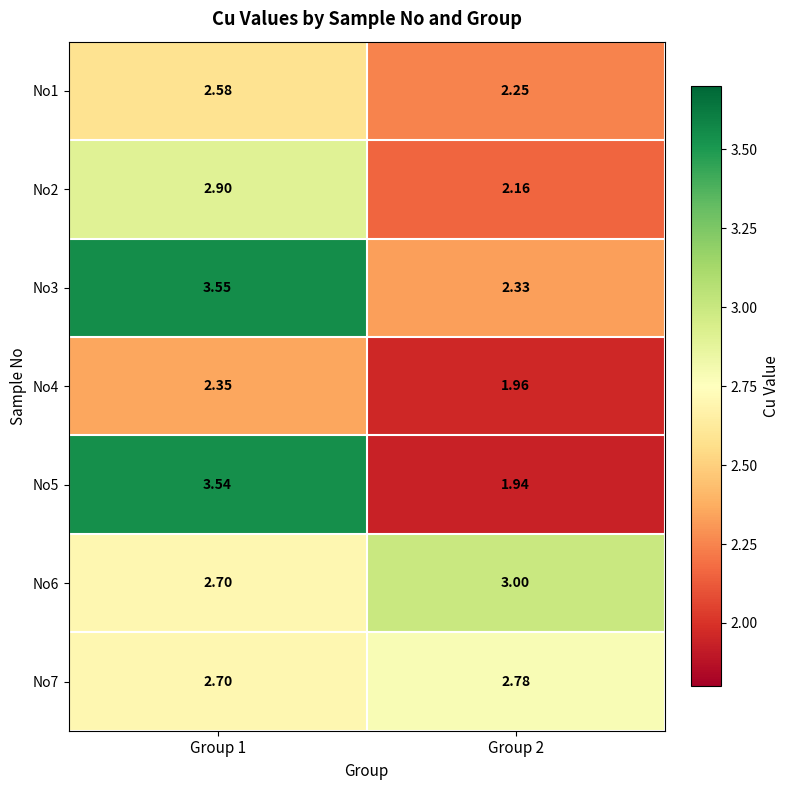

Is the value of No6 at Group 2 greater than the value of No2 at Group 1?

Yes